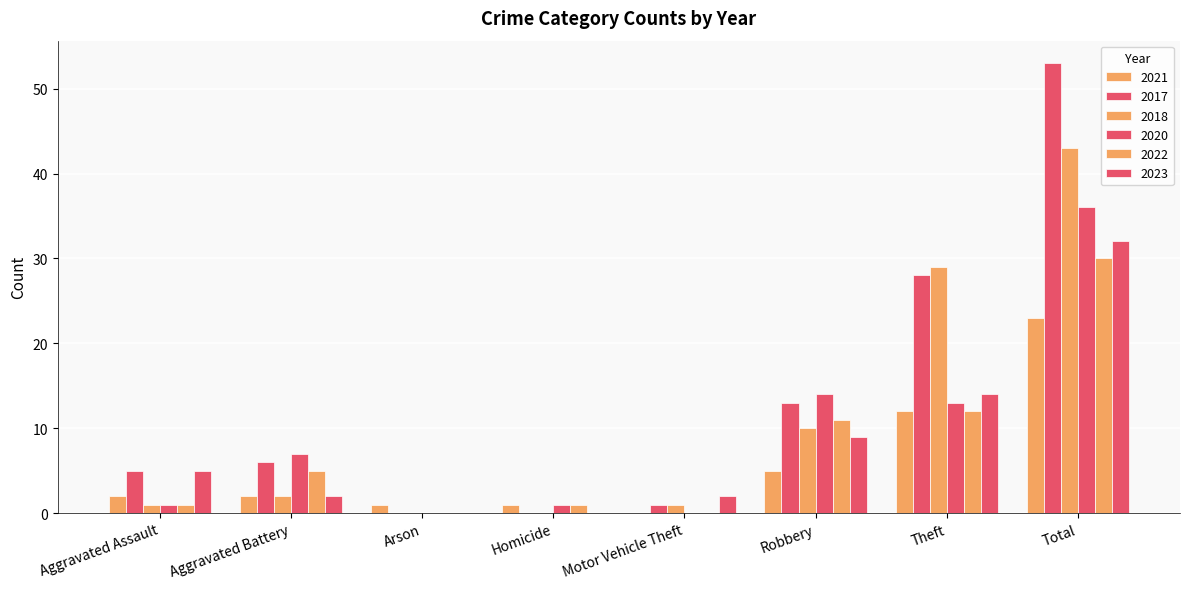

Count the number of categories in the chart.

8